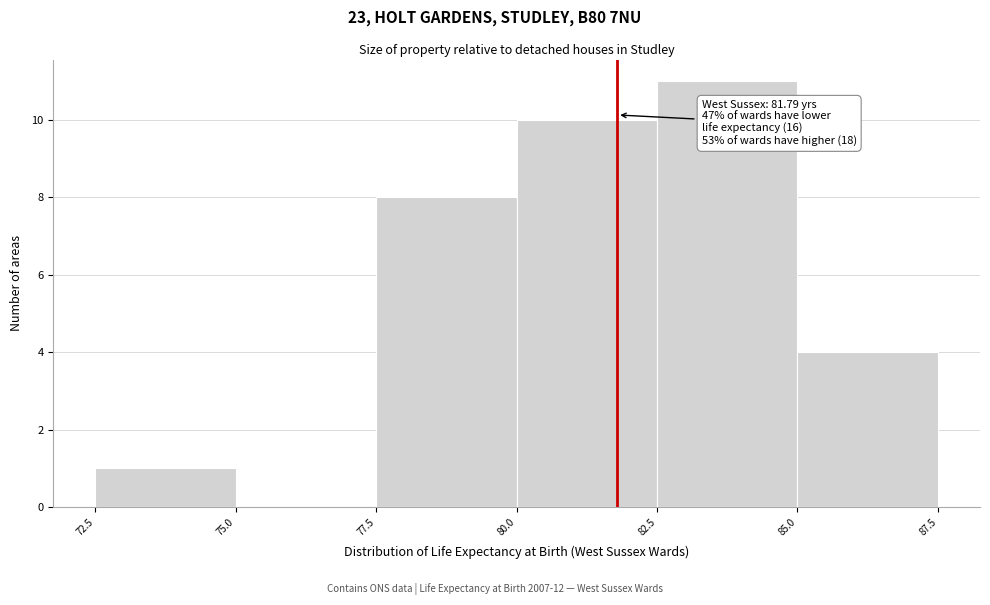

Over which range of the x-axis is the bar tallest?

82.5 to 85.0